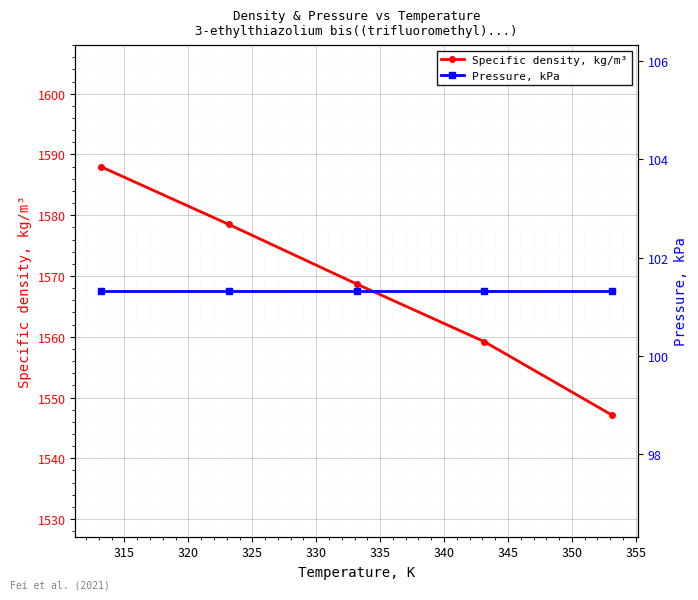

How many lines are shown in the chart?

2